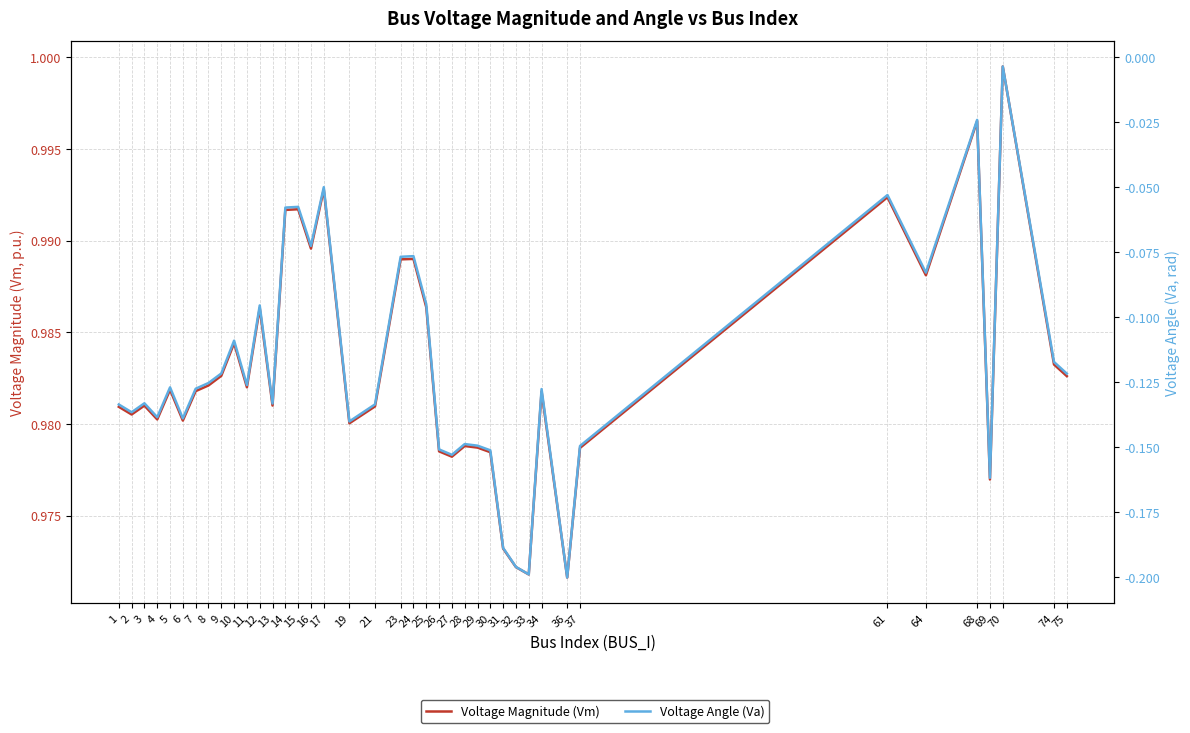

Reading left to right, list all the values displayed in this chart.

Voltage Magnitude (Vm): 1.0	1.0	1.0	1.0	1.0	1.0	1.0	1.0	1.0	1.0	1.0	1.0	1.0	1.0	1.0	1.0	1.0	1.0	1.0	1.0	1.0	1.0	1.0	1.0	1.0	1.0	1.0	1.0	1.0	1.0	1.0	1.0	1.0	1.0	1.0	1.0	1.0	1.0	1.0	1.0
Voltage Angle (Va): -0.1	-0.1	-0.1	-0.1	-0.1	-0.1	-0.1	-0.1	-0.1	-0.1	-0.1	-0.1	-0.1	-0.1	-0.1	-0.1	-0.0	-0.1	-0.1	-0.1	-0.1	-0.1	-0.2	-0.2	-0.1	-0.1	-0.2	-0.2	-0.2	-0.2	-0.1	-0.2	-0.1	-0.1	-0.1	-0.0	-0.2	-0.0	-0.1	-0.1